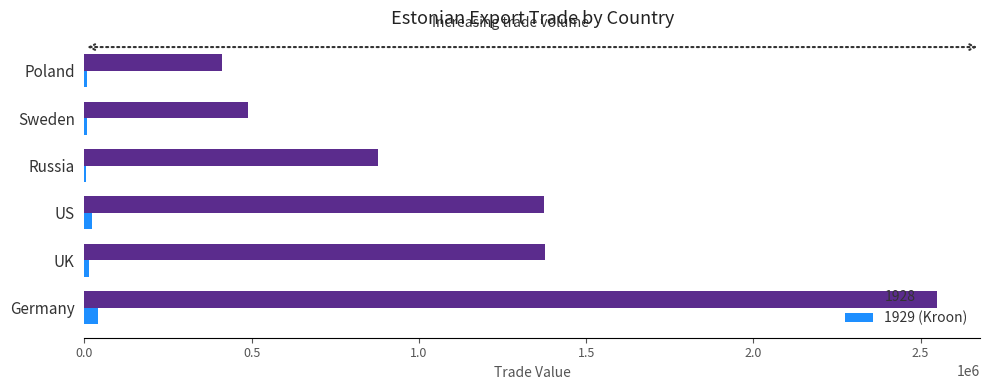

What is the maximum value shown in the chart?

2550170